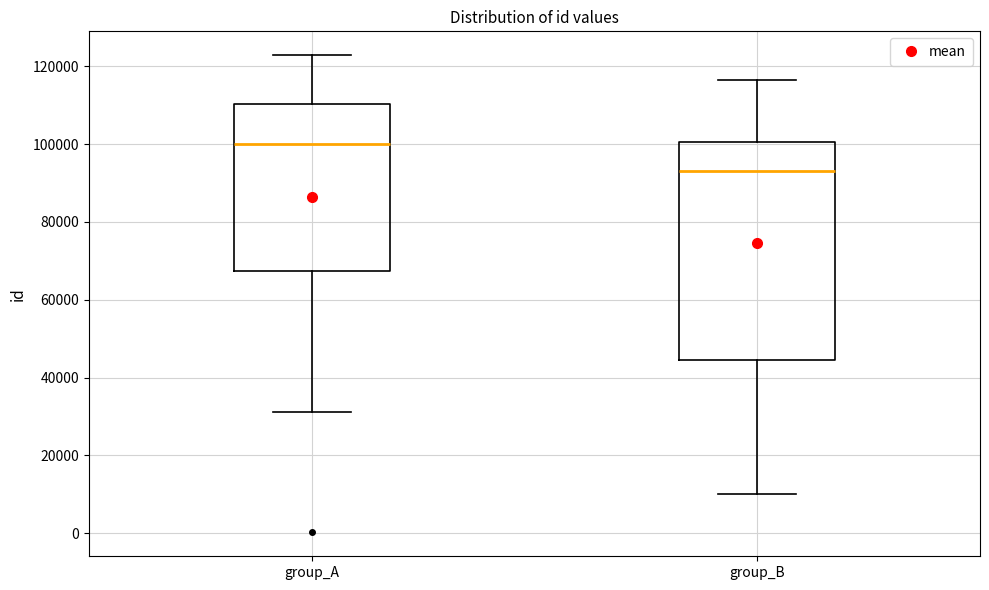

Which box has the lowest median line?

group_B